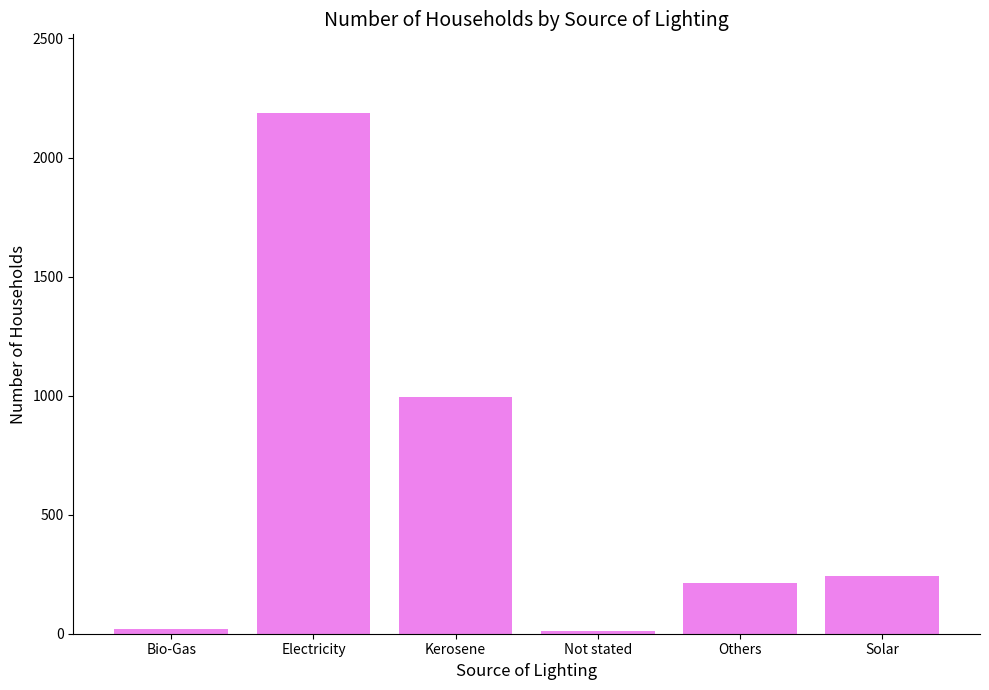

Which has a higher value, Solar or Electricity?

Electricity